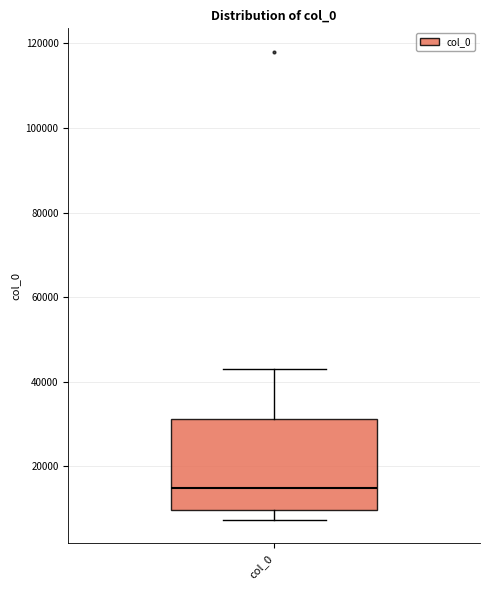

Read this box plot against the y-axis: the position of the median line, the range covered by the box, and the ends of both whiskers. The values are not printed on the chart, so give them approximately, as read against the axis.

median 14000, box 10000 to 32000, whiskers 8000 to 44000